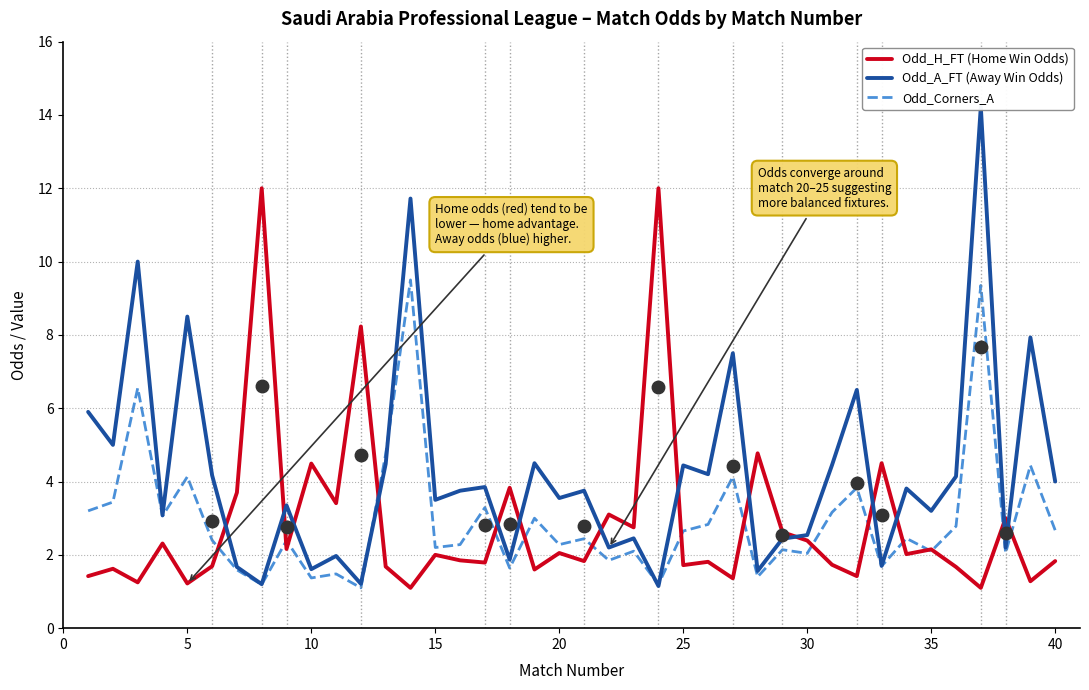

What is the highest value of the Odd_H_FT (Home Win Odds) series?

12.0